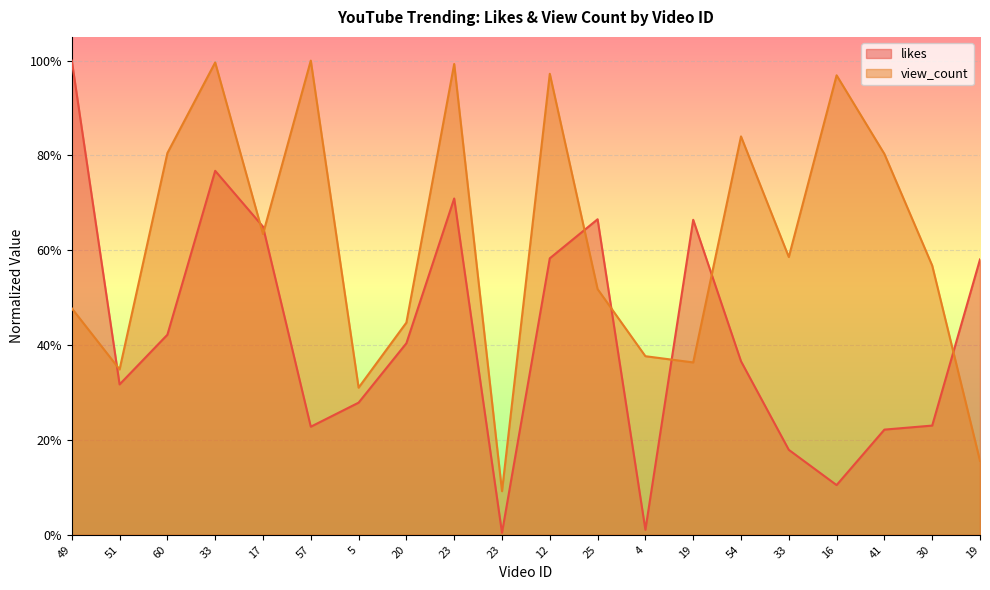

Rank the series by their average value, from highest to lowest.

view_count, likes